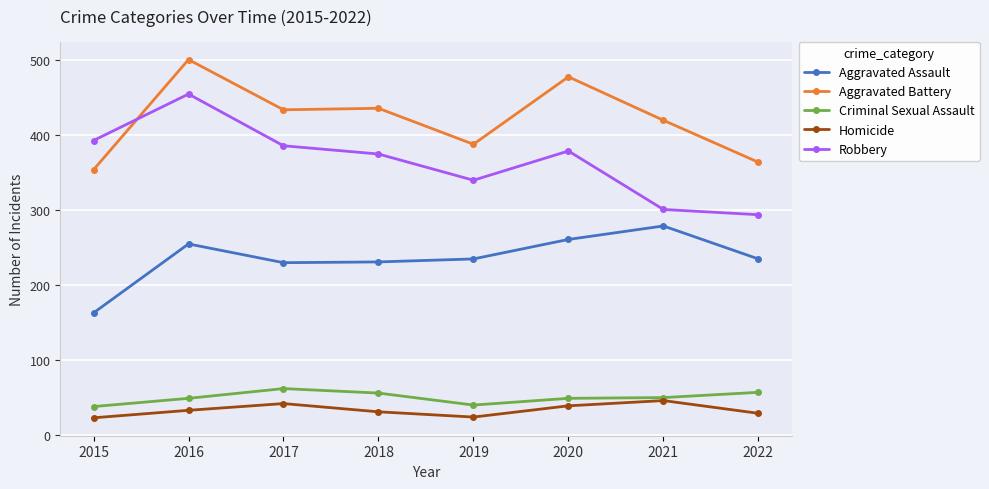

Where is the first local maximum for Criminal Sexual Assault?

2017